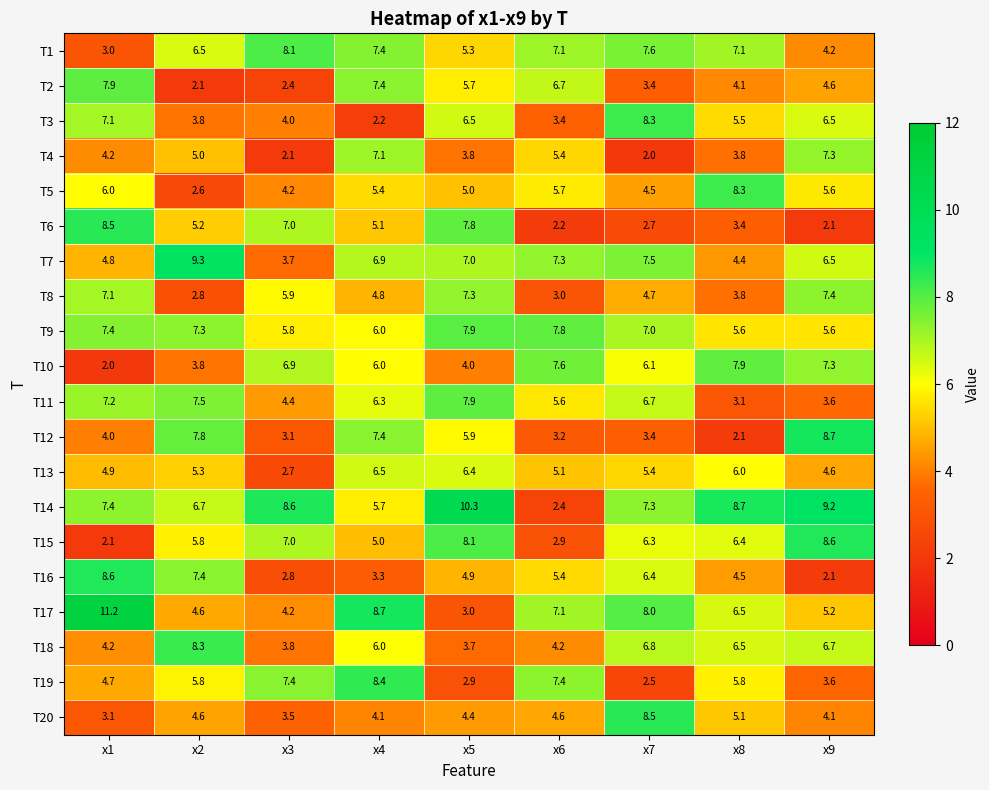

Which series has the widest spread of values?

T17